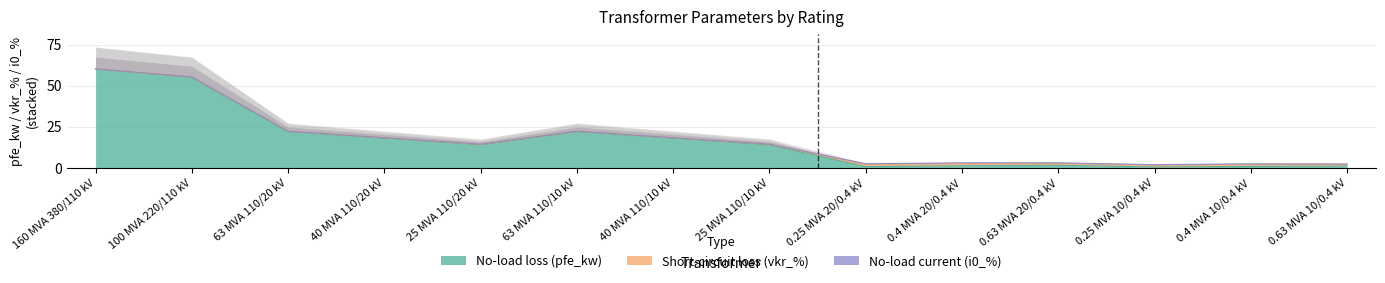

Where is the first local maximum for vkr_percent?

25 MVA 110/20 kV